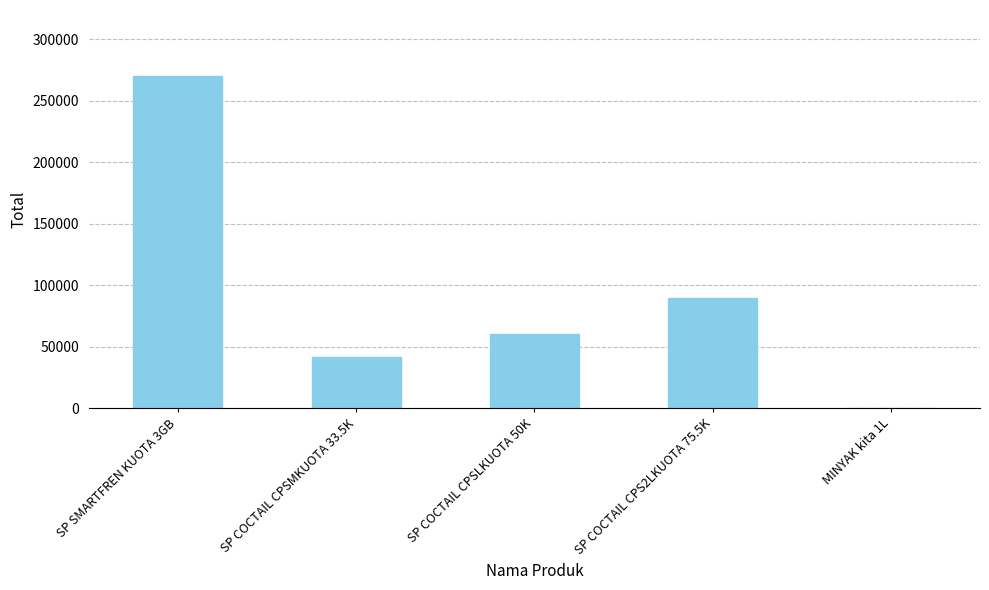

What is the sum of all values?

462007